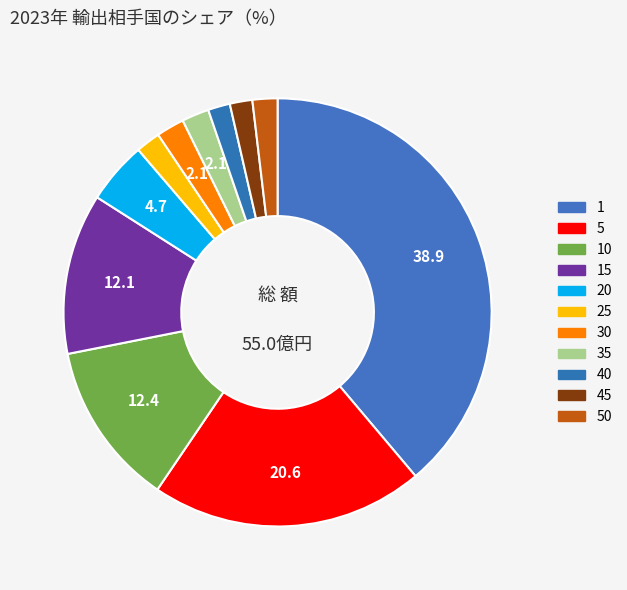

Is the sum of 20 and 35 greater than half?

No